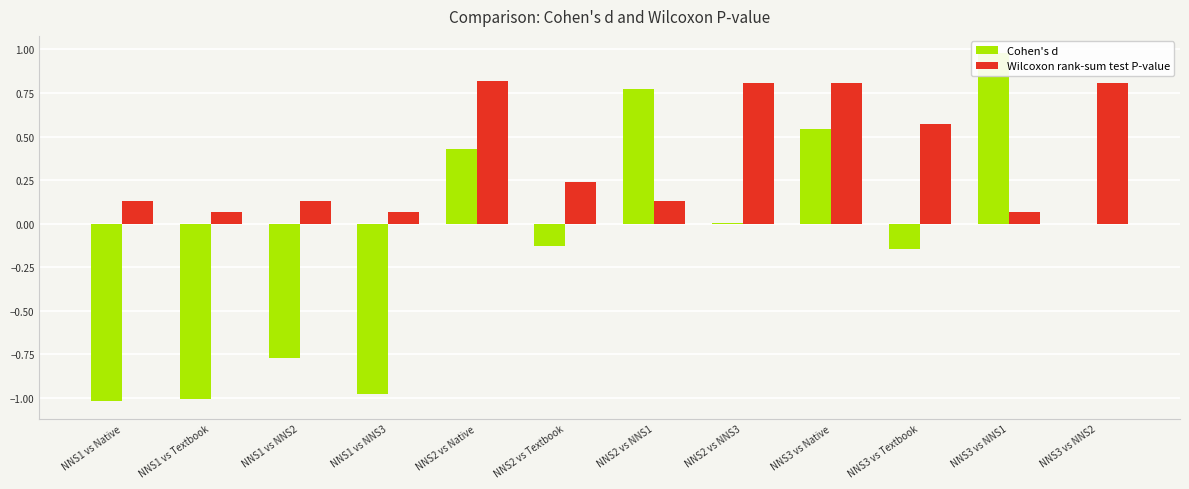

At which category is the sum across all series the highest?

NNS3 vs Native